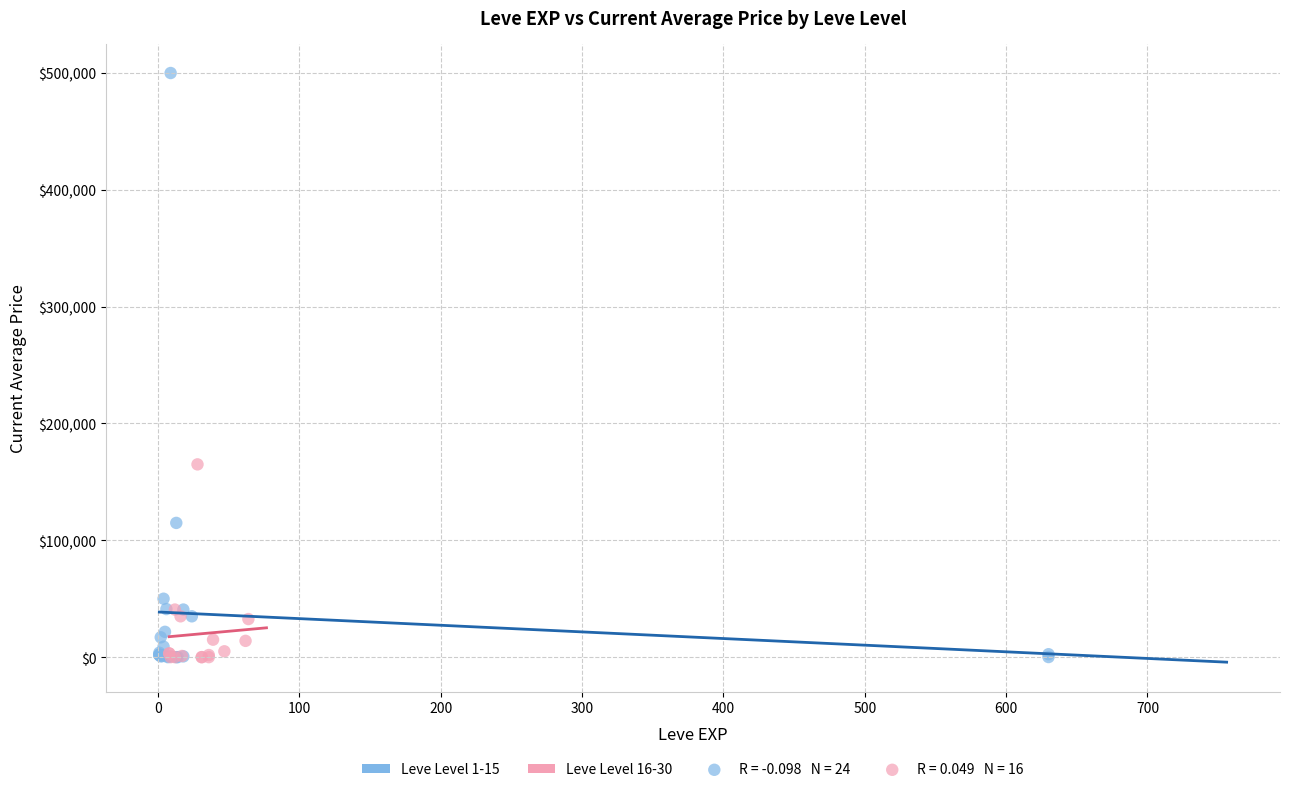

Which series has the largest Y range (max minus min)?

Leve Level 1-15